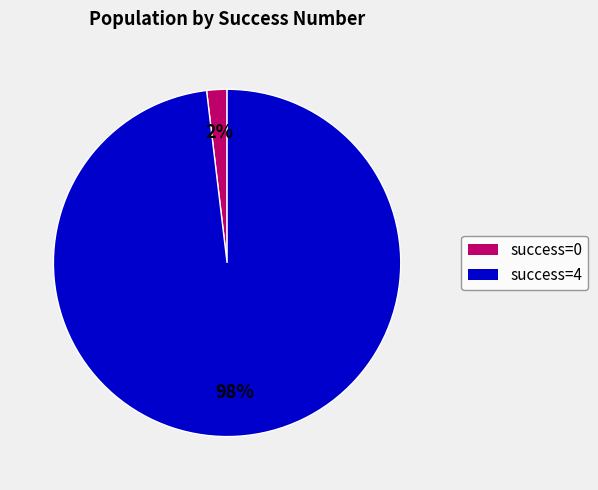

To the nearest percent, what is the difference between the success=4 and success=0 slice percentages?

96%